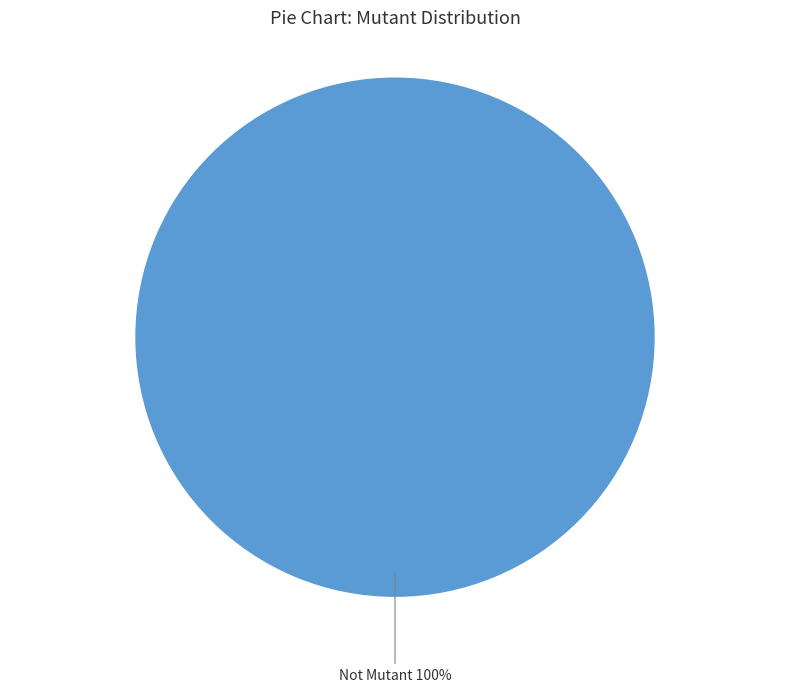

Is there any slice that represents more than half of the pie?

Yes